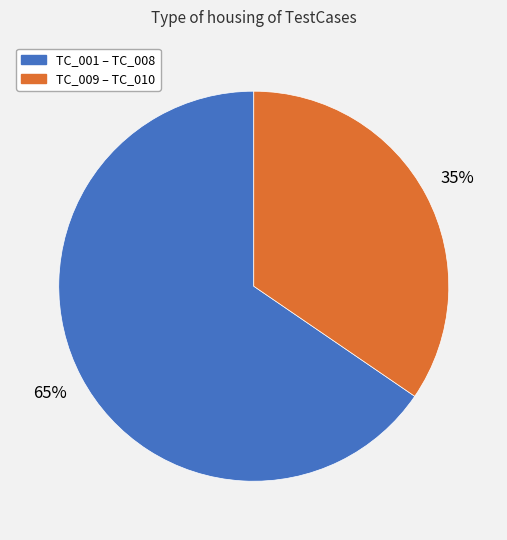

Count the number of slices in the pie.

2